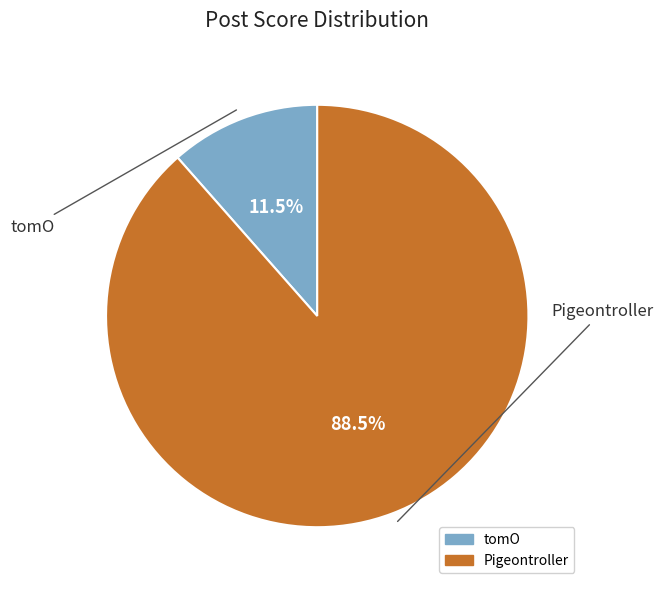

What portion of the pie excludes tomO?

88.5%